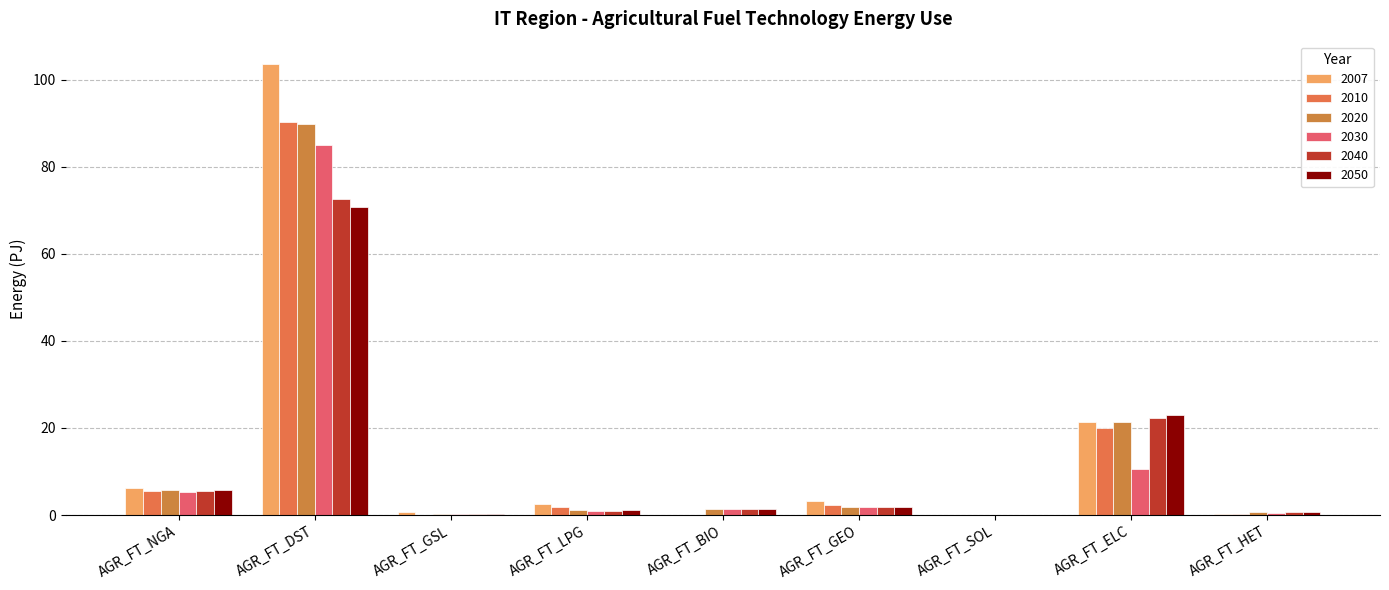

True or false: 2007 has a value of 0.9 at AGR_FT_GEO.

False